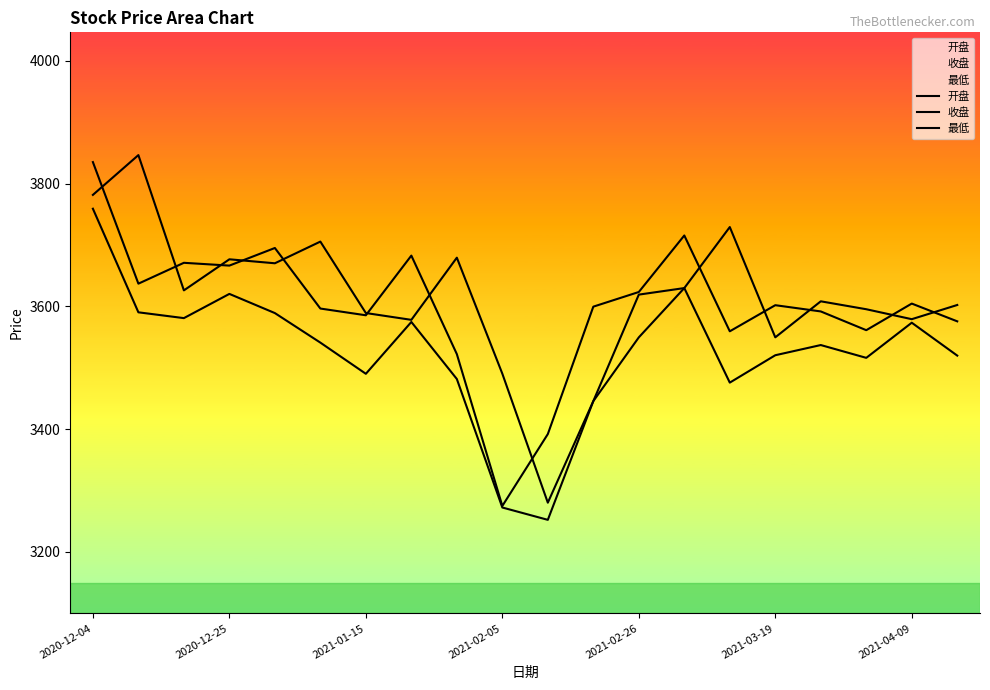

At which label is 收盘 closest to 3555?

14